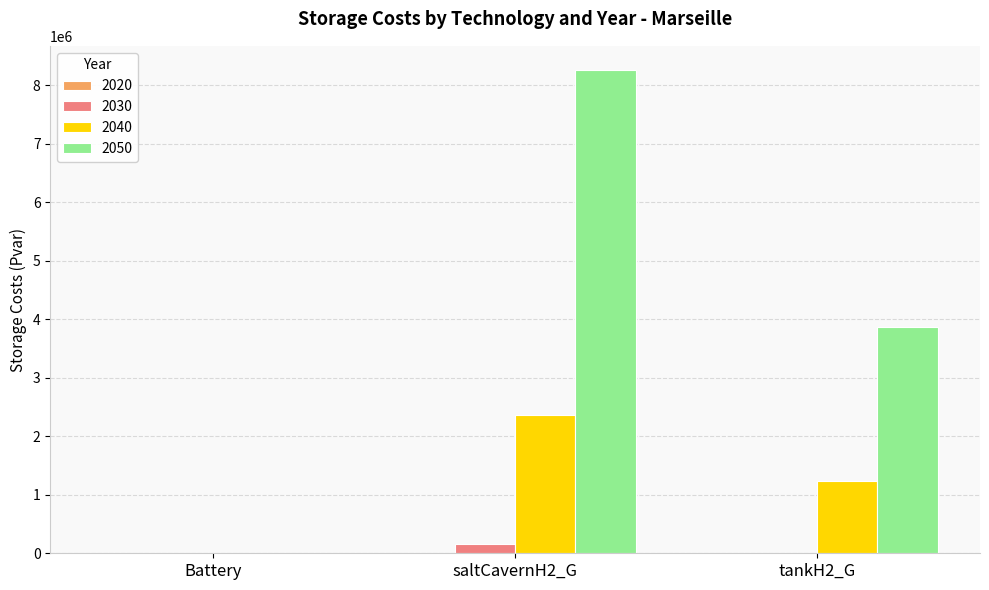

Reading right to left, list all the values displayed in this chart.

2030: 0.0	151052.1	0.0
2040: 1227669.1	2361015.6	0.0
2050: 3863733.0	8258882.6	0.0